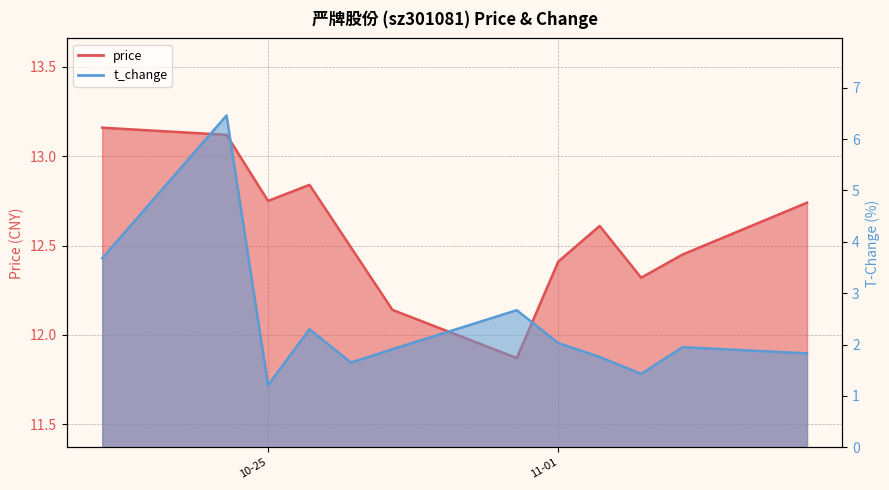

Is the value of t_change at 2022-11-04 greater than the value of price at 2022-10-26?

No